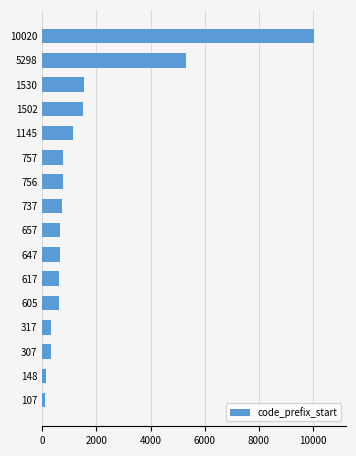

What is the difference between the maximum and second lowest values?

9872